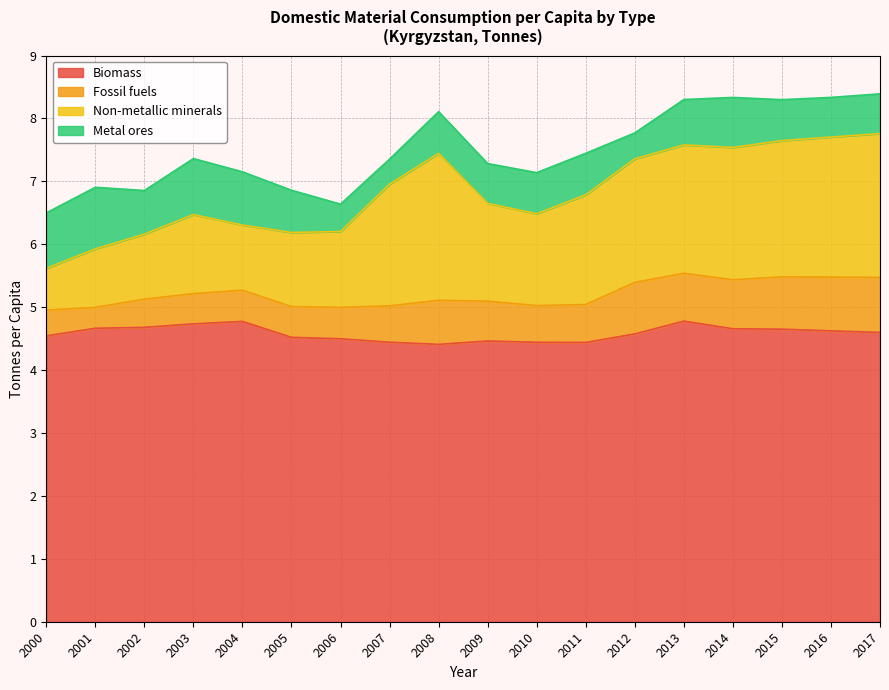

Which series has the largest range (max minus min)?

Non-metallic minerals